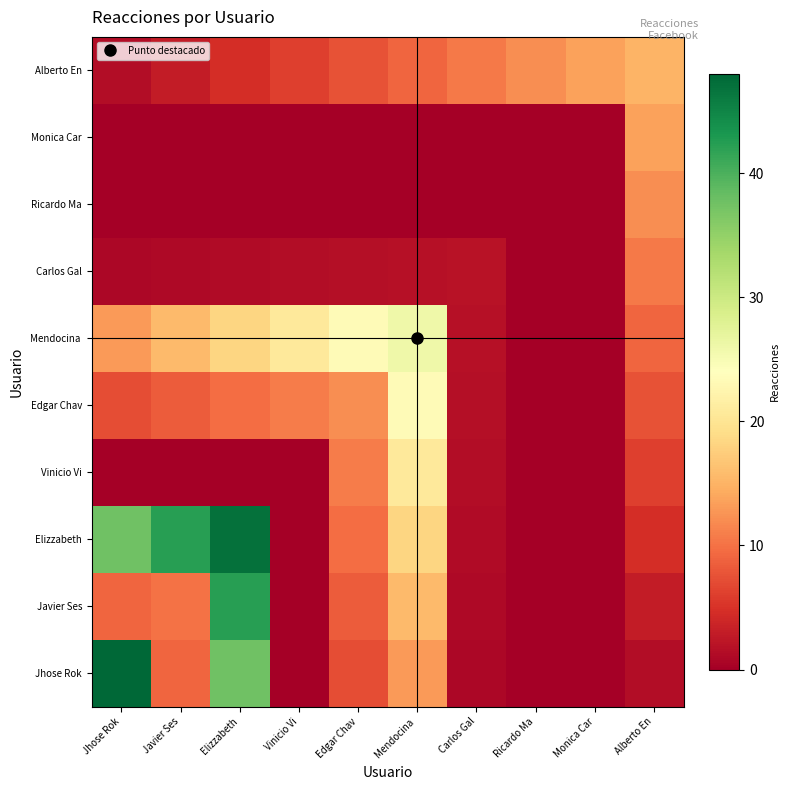

At which category is the sum across all series the highest?

Elizzabeth